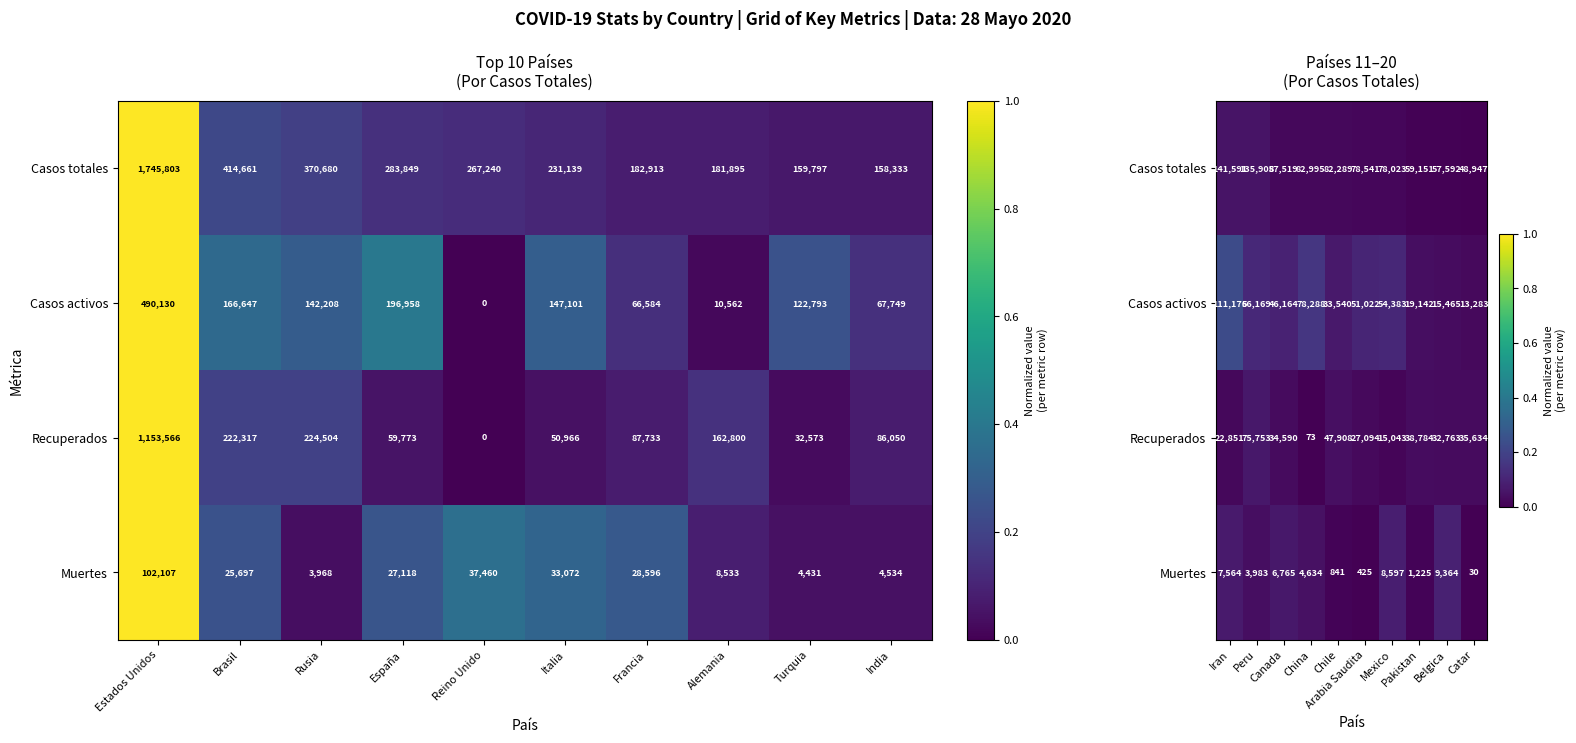

Is the value of Casos totales at Chile greater than the value of Recuperados at China?

Yes